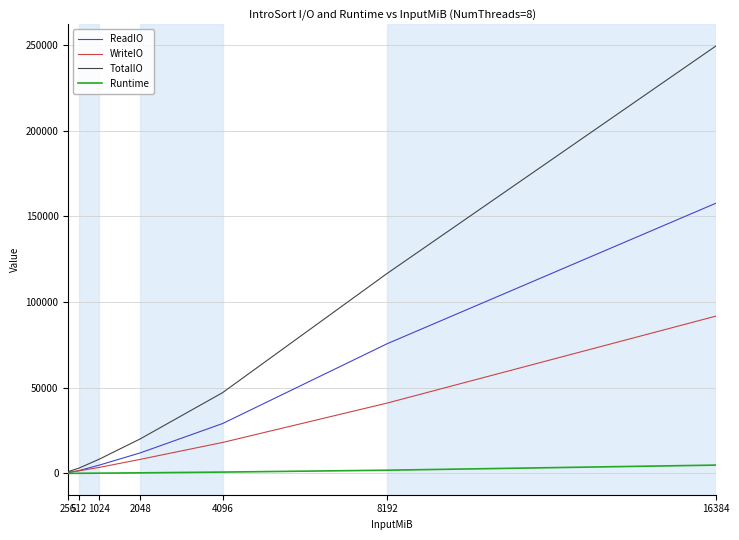

Which category has the highest value in the TotalIO series?

16384